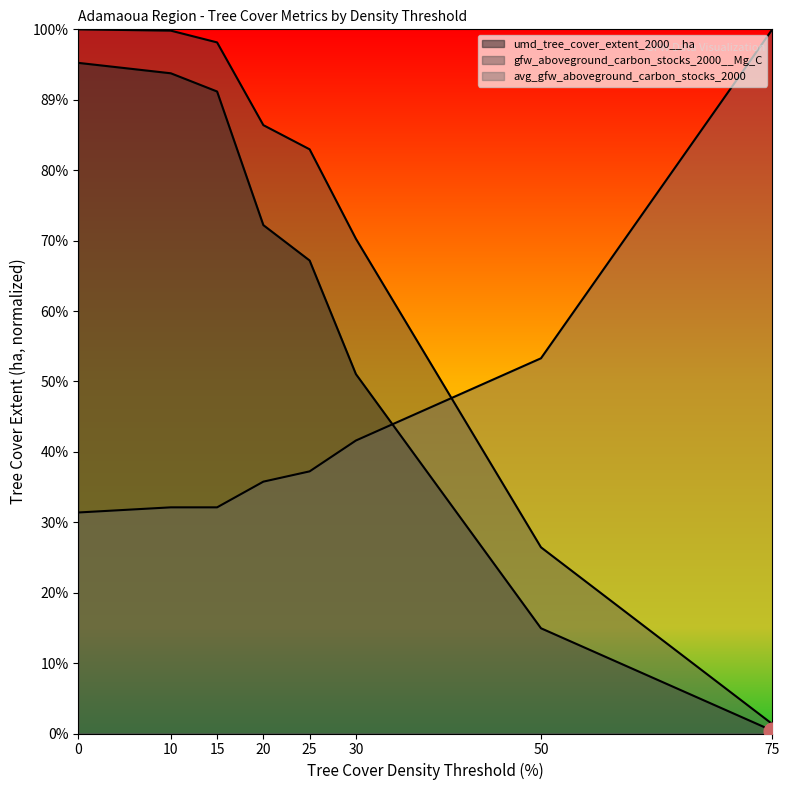

True or false: avg_gfw_aboveground_carbon_stocks_2000 and umd_tree_cover_extent_2000__ha cross at least once.

True